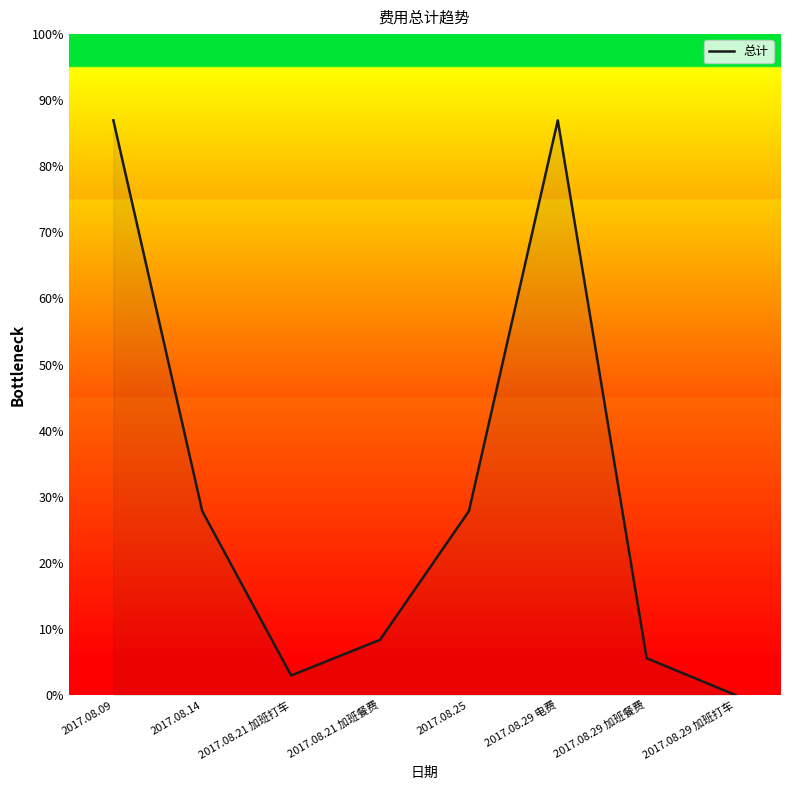

Which label corresponds to the smallest value in the chart?

2017.08.29 加班打车